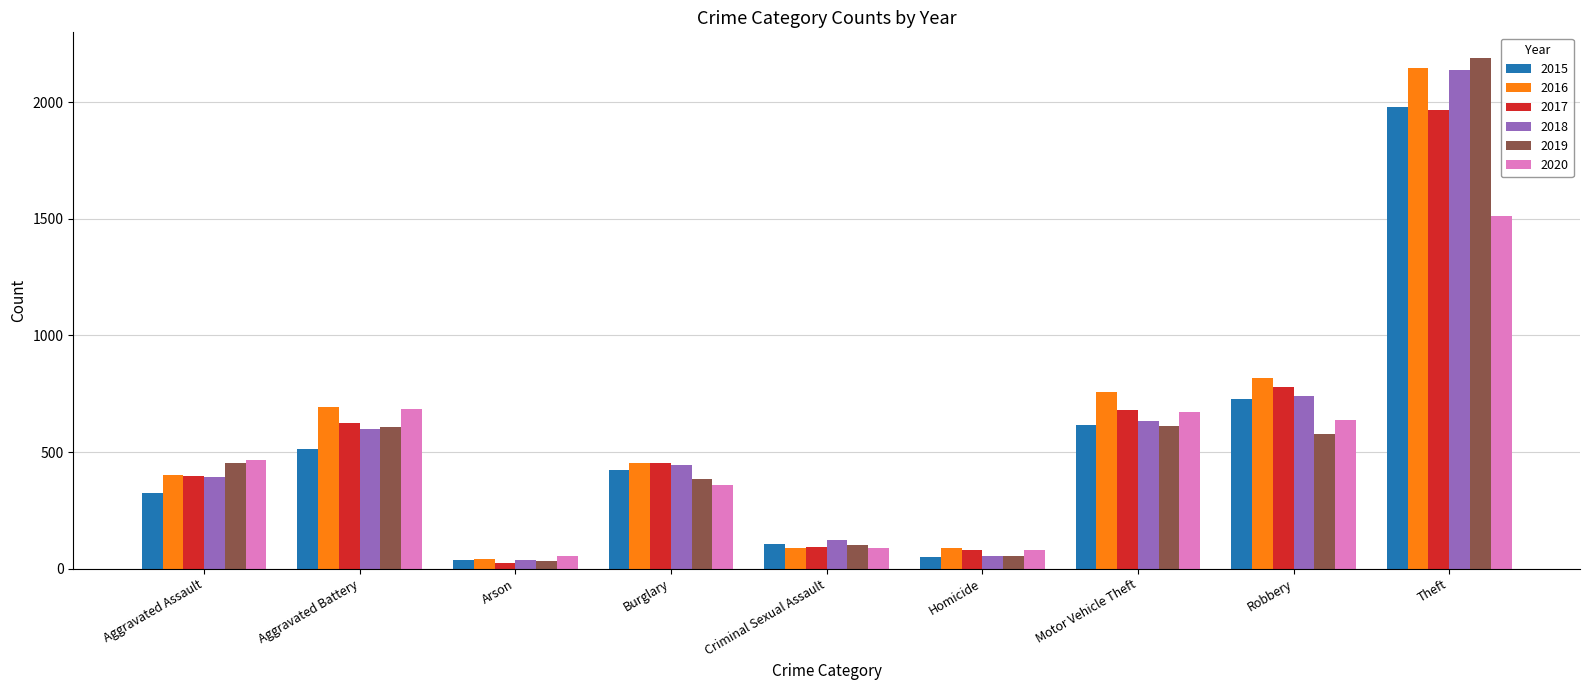

Is it true that 2017 equals 203 at Aggravated Assault?

False